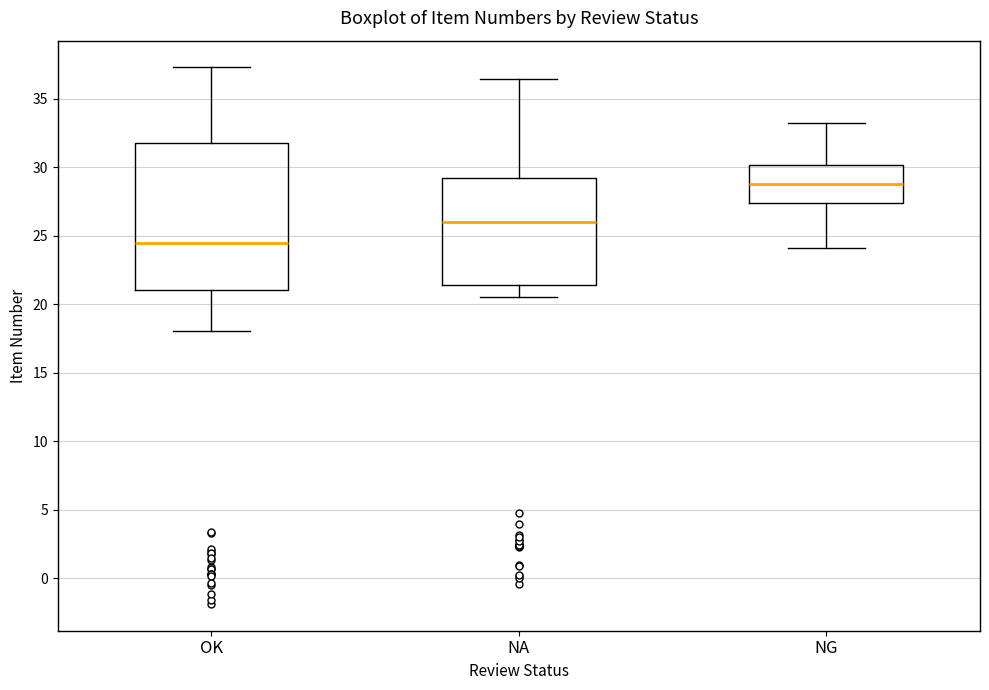

Reading left to right, transcribe this box plot: for each box, give where its median line is, the range the box spans, and where its two whiskers end, as read against the y-axis. The values are not printed on the chart, so give them approximately, as read against the axis.

OK: median 24.5, box 21.0 to 32.0, whiskers 18.0 to 37.5
NA: median 26.0, box 21.5 to 29.0, whiskers 20.5 to 36.5
NG: median 29.0, box 27.5 to 30.0, whiskers 24.0 to 33.0